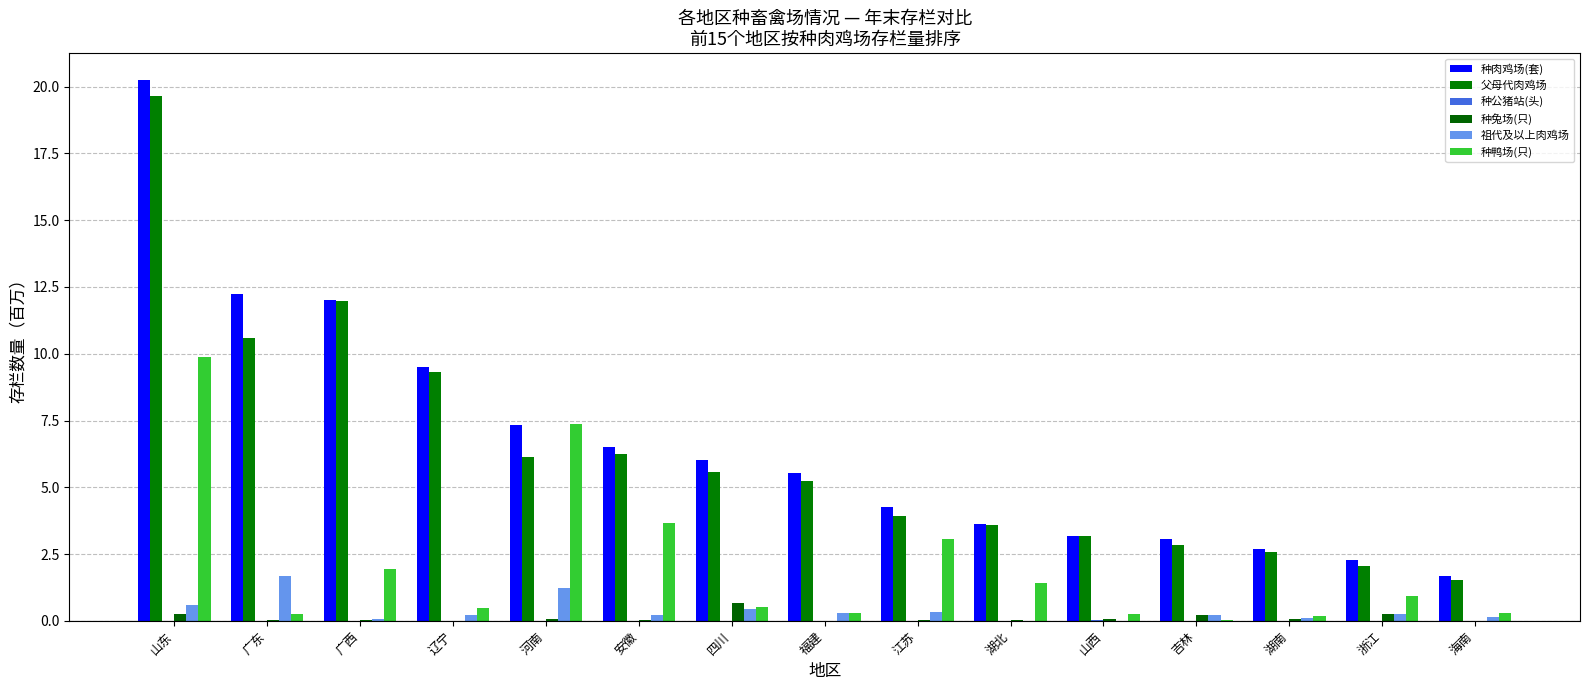

Count the number of data series in this chart.

6